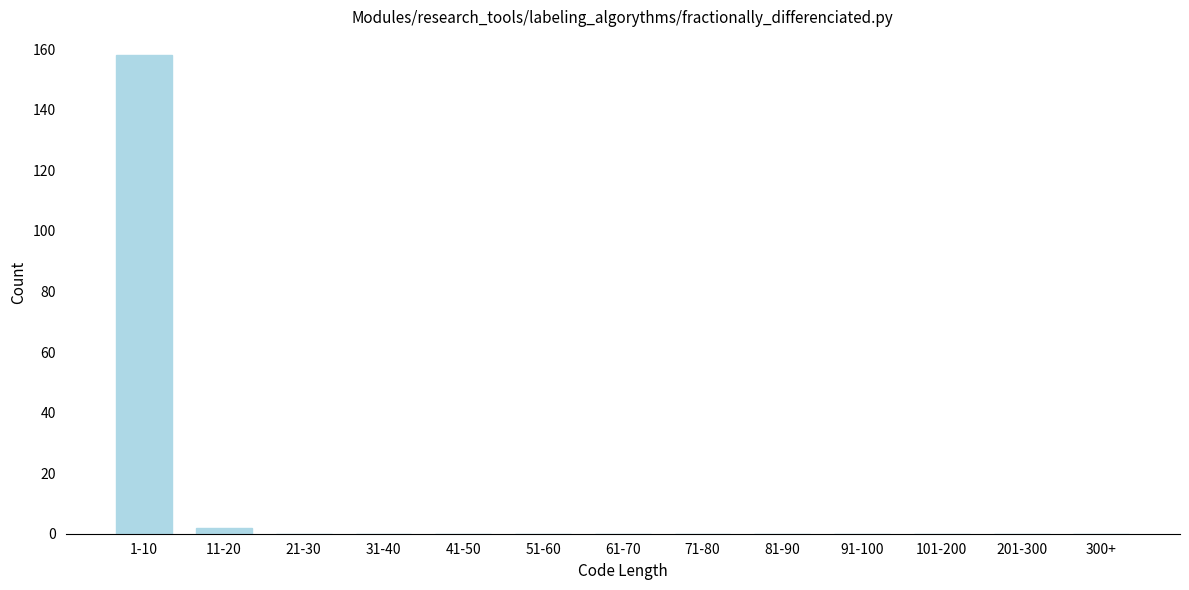

Reading left to right, list all the values displayed in this chart.

1-10=158	11-20=2	21-30=0	31-40=0	41-50=0	51-60=0	61-70=0	71-80=0	81-90=0	91-100=0	101-200=0	201-300=0	300+=0